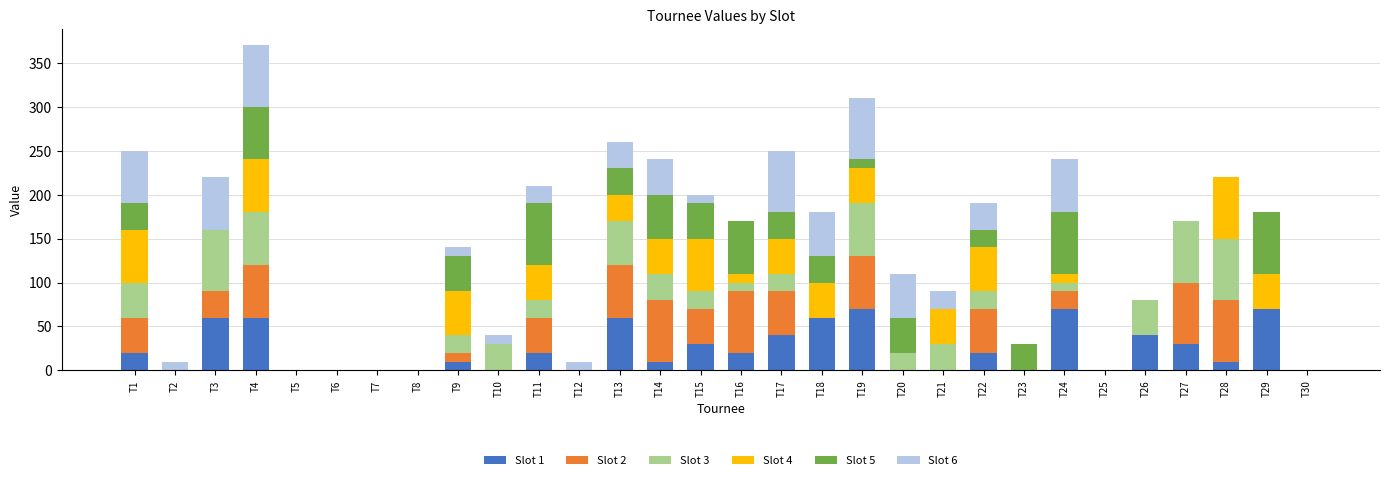

True or false: Slot 1 has a value of 46 at T15.

False